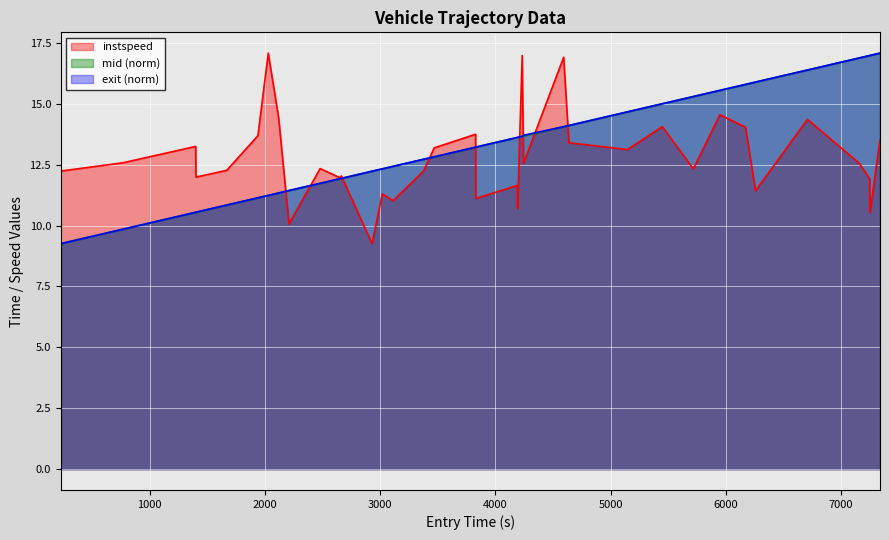

What is the lowest value of the mid (norm) series?

9.3